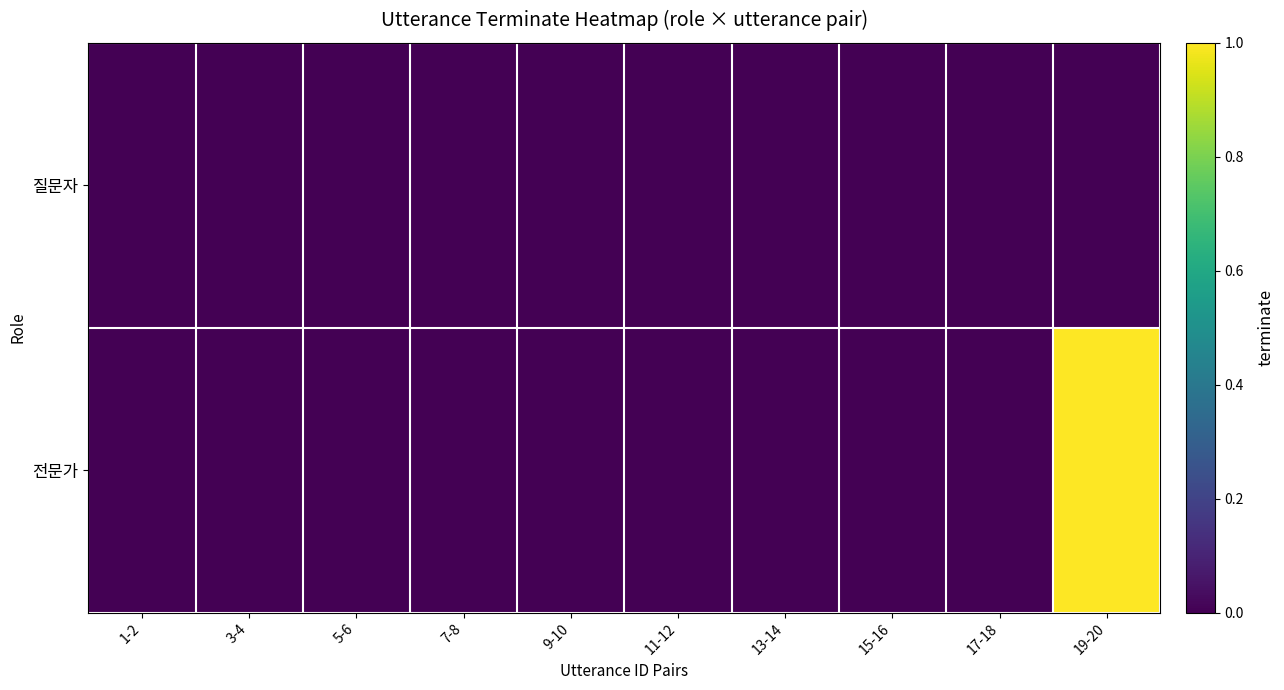

Which category has the highest value across all series?

19-20